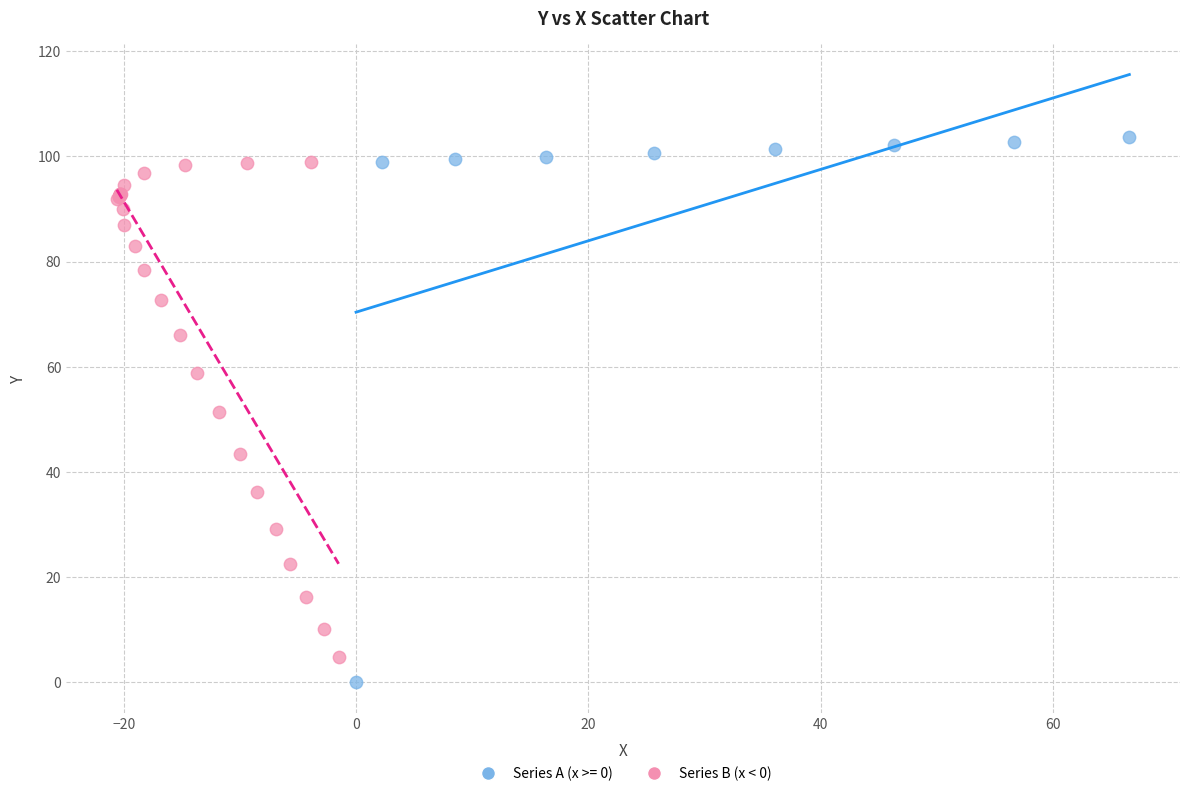

Which series has the widest spread of Y values?

Series A (x >= 0)